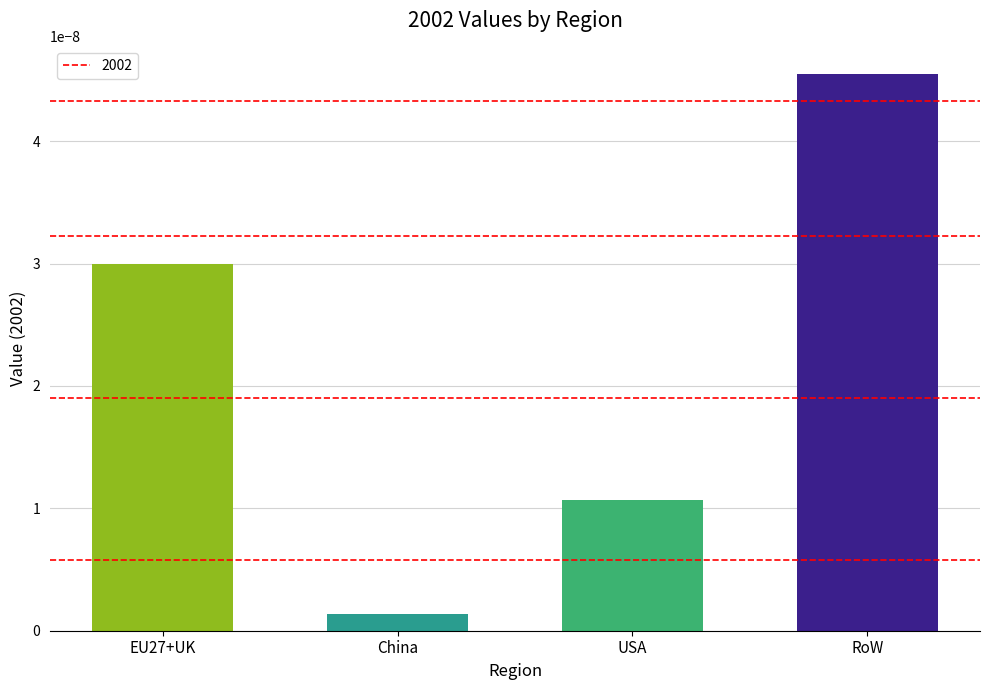

Rank the categories by value from lowest to highest.

China, USA, EU27+UK, RoW